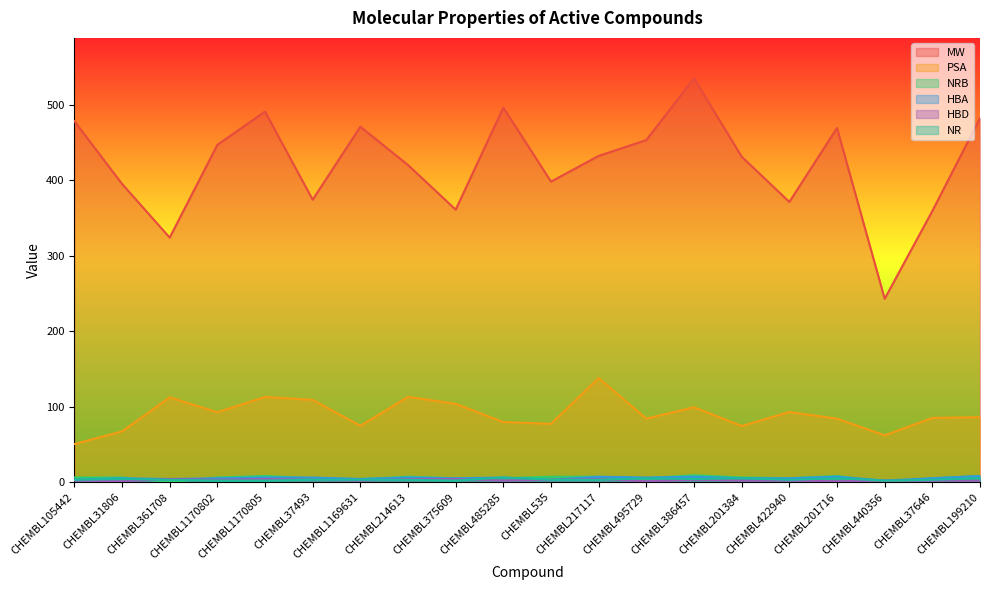

How many lines are shown in the chart?

6